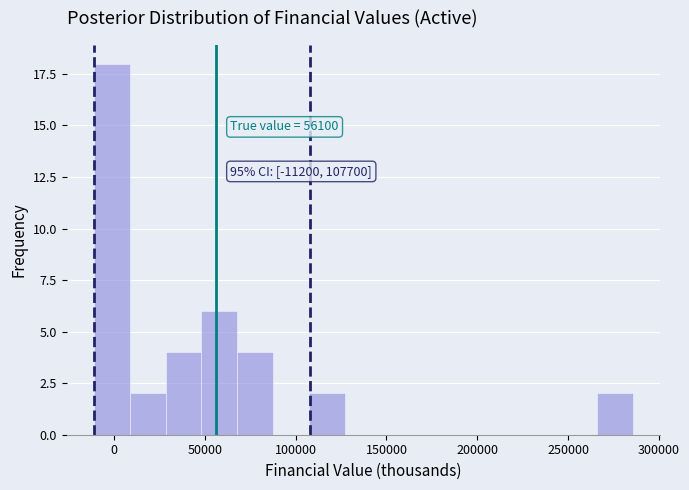

Read against the x-axis, roughly where is the centre of the tallest bar?

0